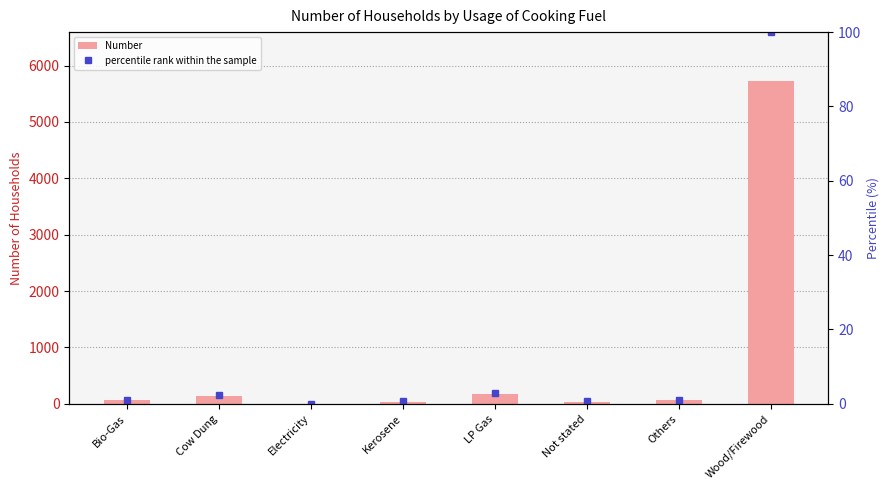

Which series has the largest total across all categories?

Number